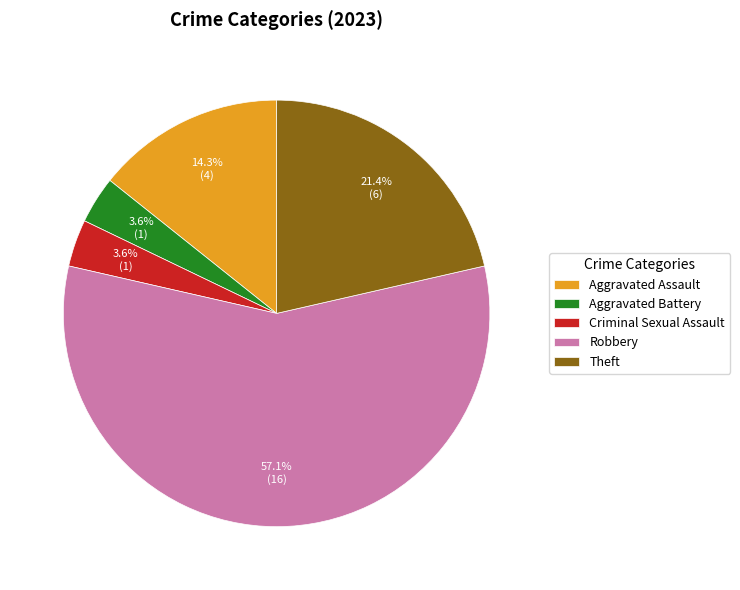

To the nearest percent, what is the average slice percentage?

20%